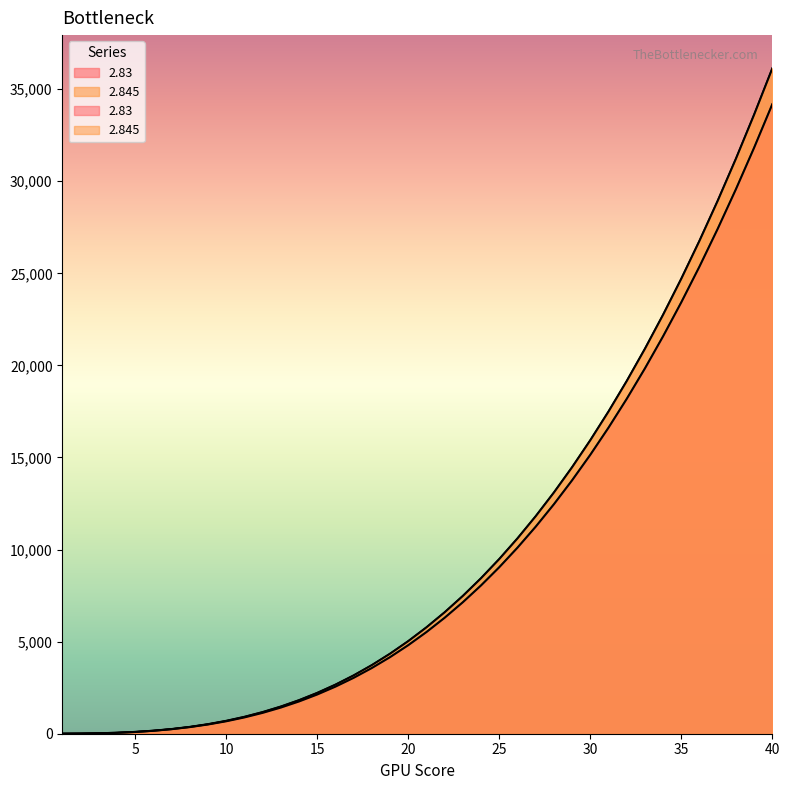

The value of 2.83 at 39 is 46124.0. True or false?

False